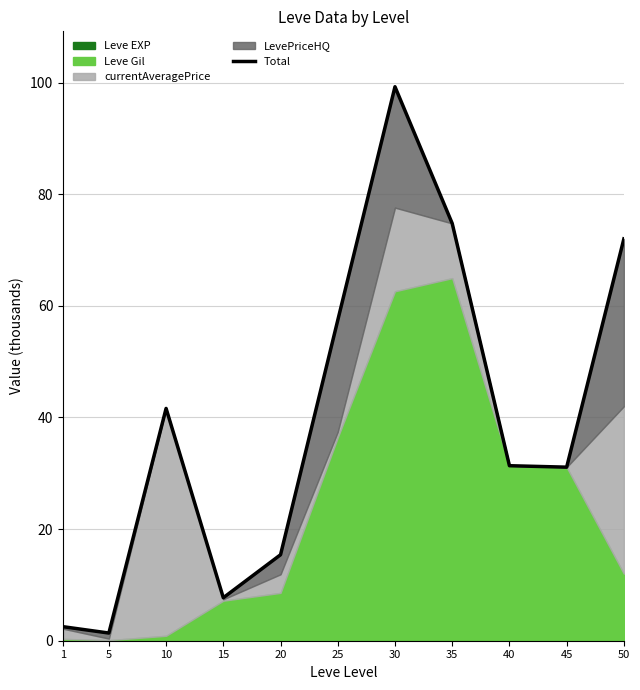

Is it true that the value at 1 is 1.4?

False